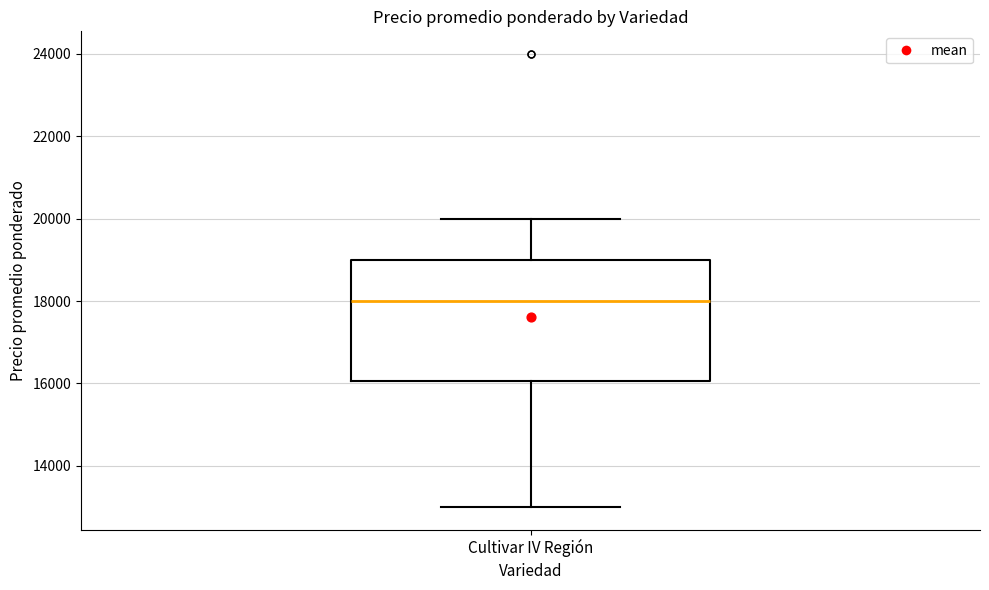

Transcribe this box plot: give where the median line is, the range the box spans, and where the two whiskers end, as read against the y-axis. The values are not printed on the chart, so give them approximately, as read against the axis.

median 18000, box 16000 to 19000, whiskers 13000 to 20000